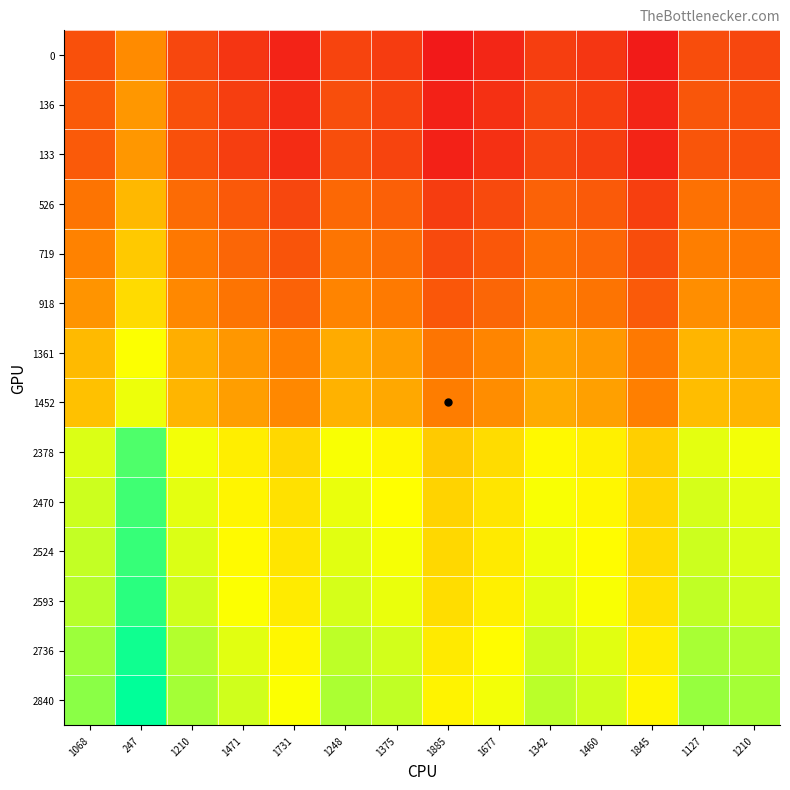

At which category is the sum across all series the highest?

247